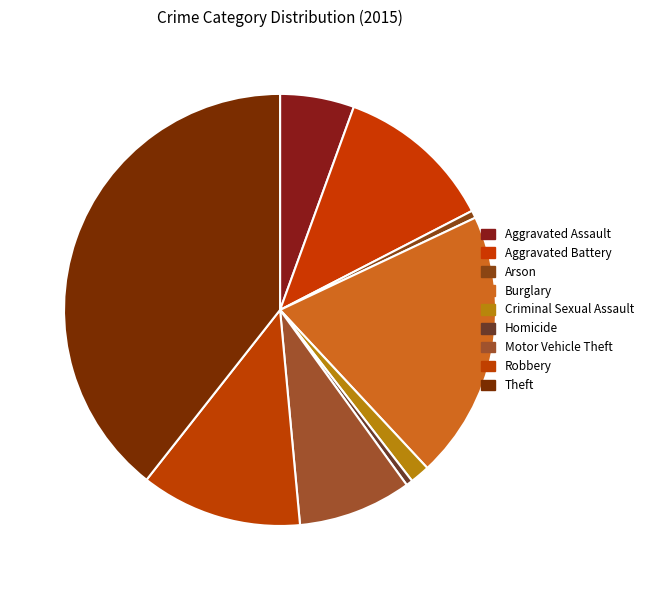

Between Criminal Sexual Assault and Homicide, which is larger?

Criminal Sexual Assault